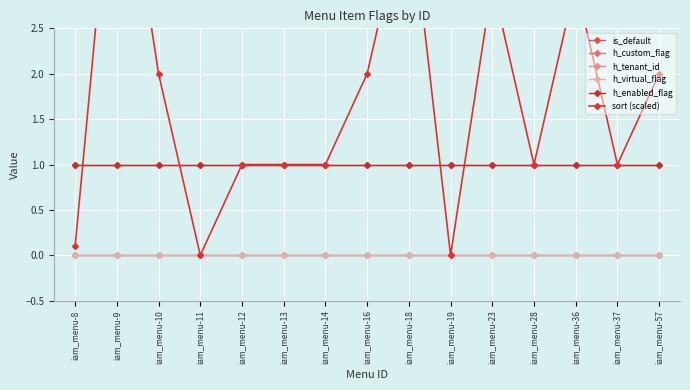

List the series in order of their peak value, lowest first.

h_custom_flag, h_tenant_id, h_virtual_flag, is_default, h_enabled_flag, sort (scaled)